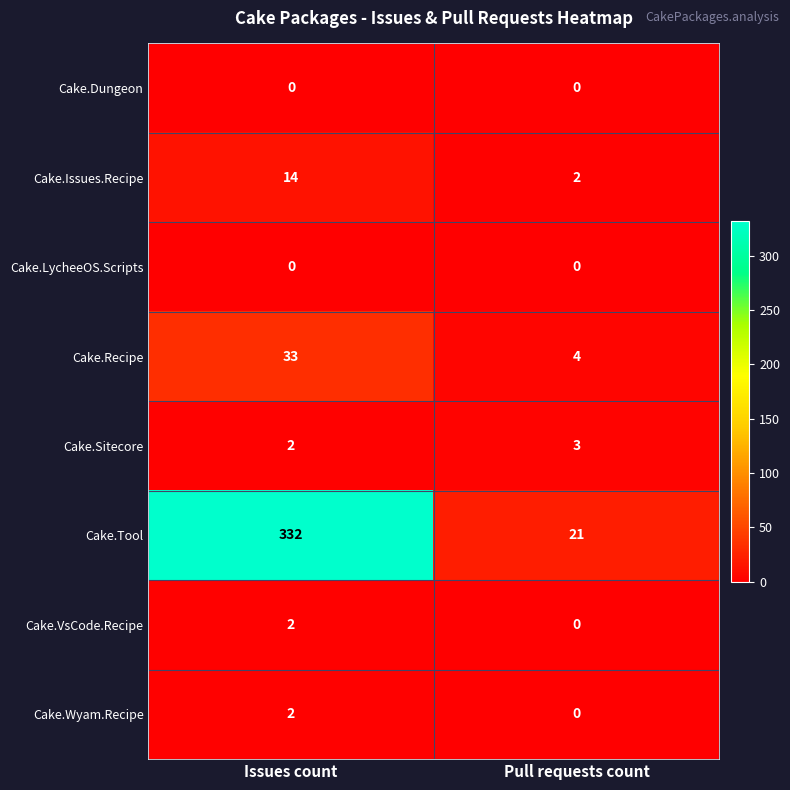

Which series has the largest total across all categories?

Cake.Tool